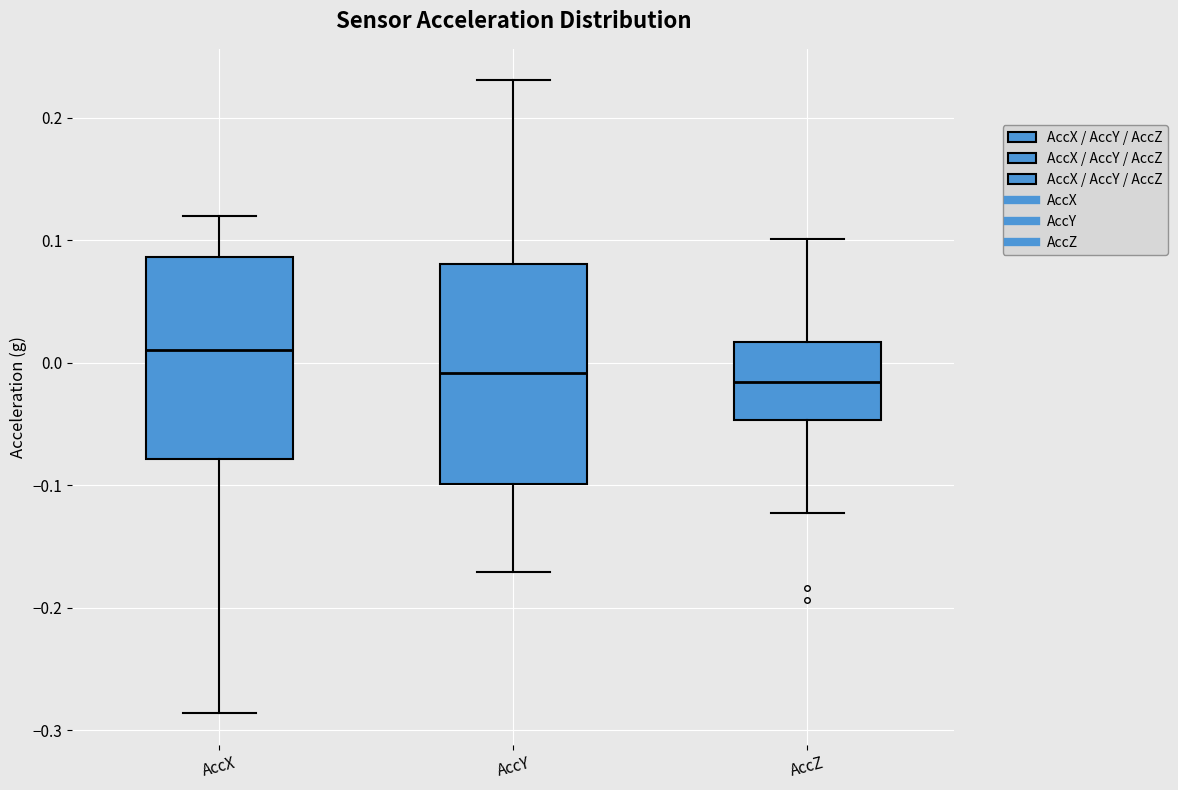

Reading left to right, read every box against the y-axis: the position of its median line, the range the box covers, and the ends of its whiskers. The values are not printed on the chart, so give them approximately, as read against the axis.

AccX: median 0.01, box -0.08 to 0.09, whiskers -0.29 to 0.12
AccY: median -0.01, box -0.10 to 0.08, whiskers -0.17 to 0.23
AccZ: median -0.02, box -0.05 to 0.02, whiskers -0.12 to 0.10